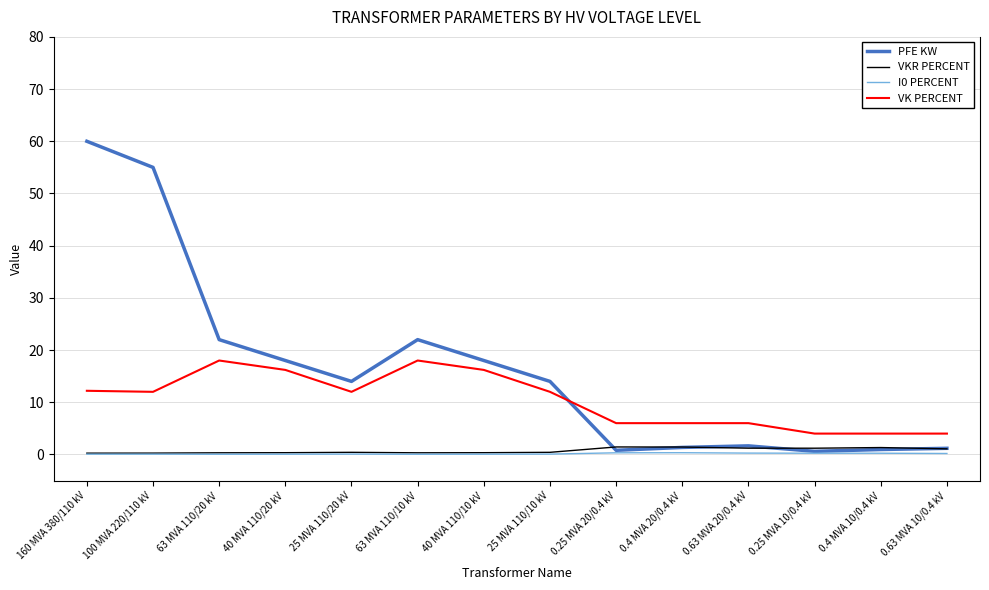

What is the greatest value displayed?

60.0